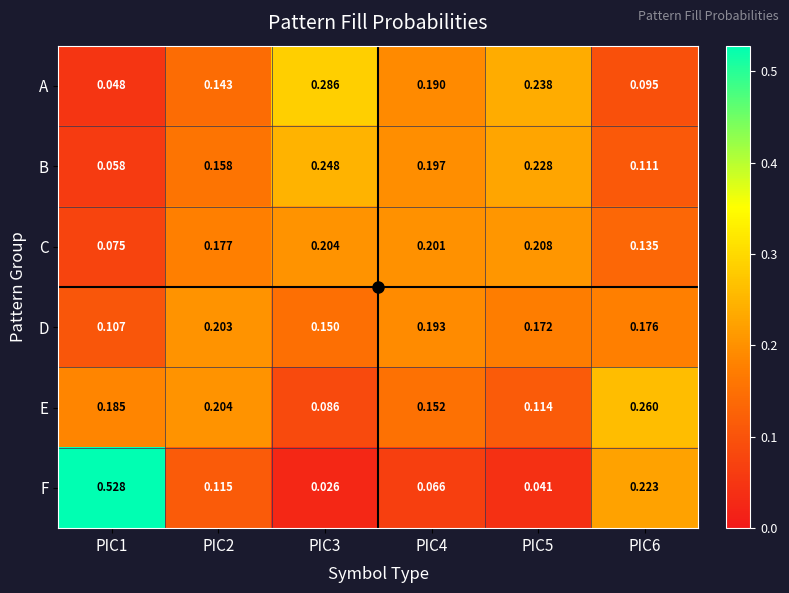

Between PIC1 and PIC4, which series saw the biggest shift?

F